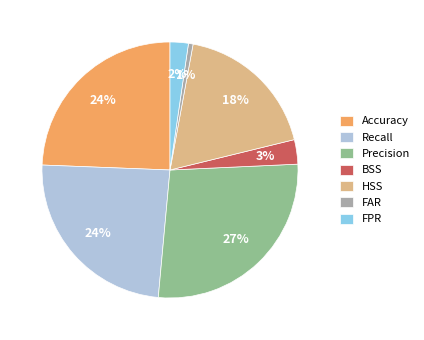

Is it true that Precision is 13% of the pie?

False